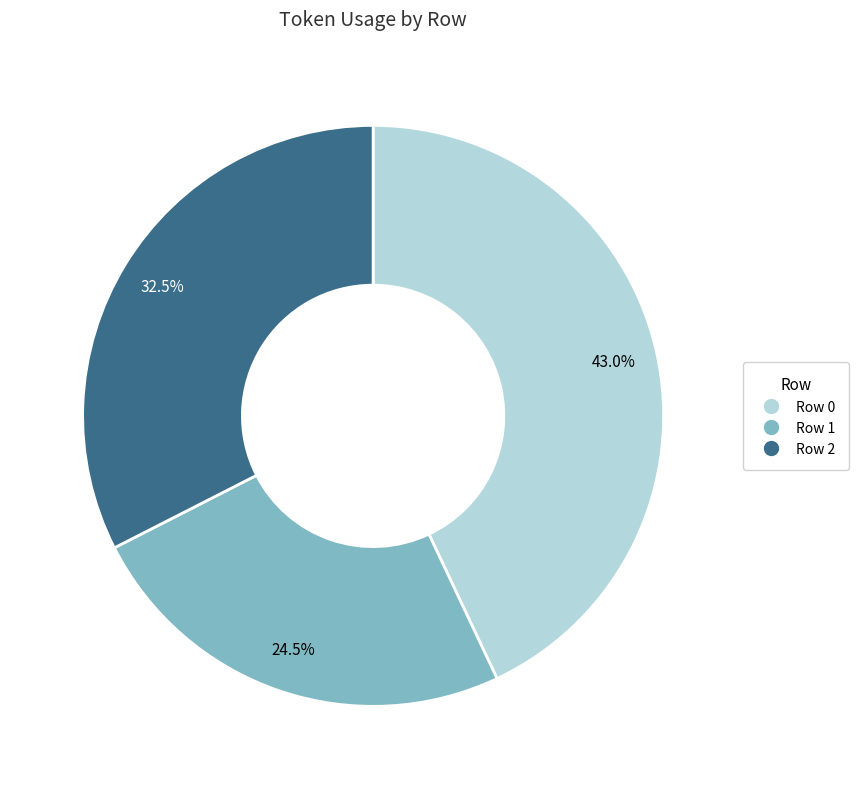

Approximately how many times larger is the value at Row 2 compared to Row 0?

0.8